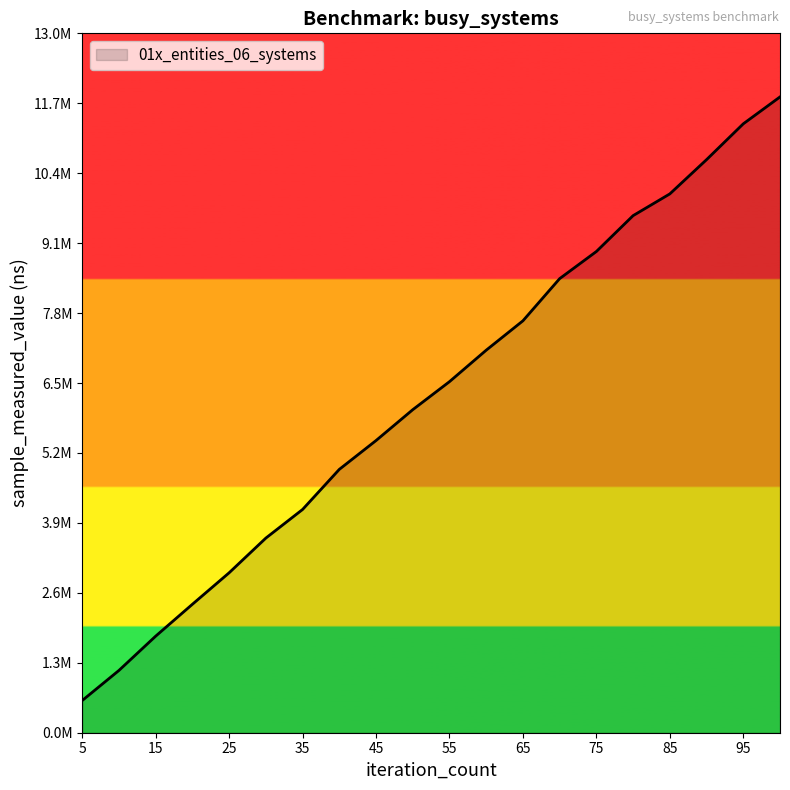

Does the chart display data point markers on the line(s)?

No